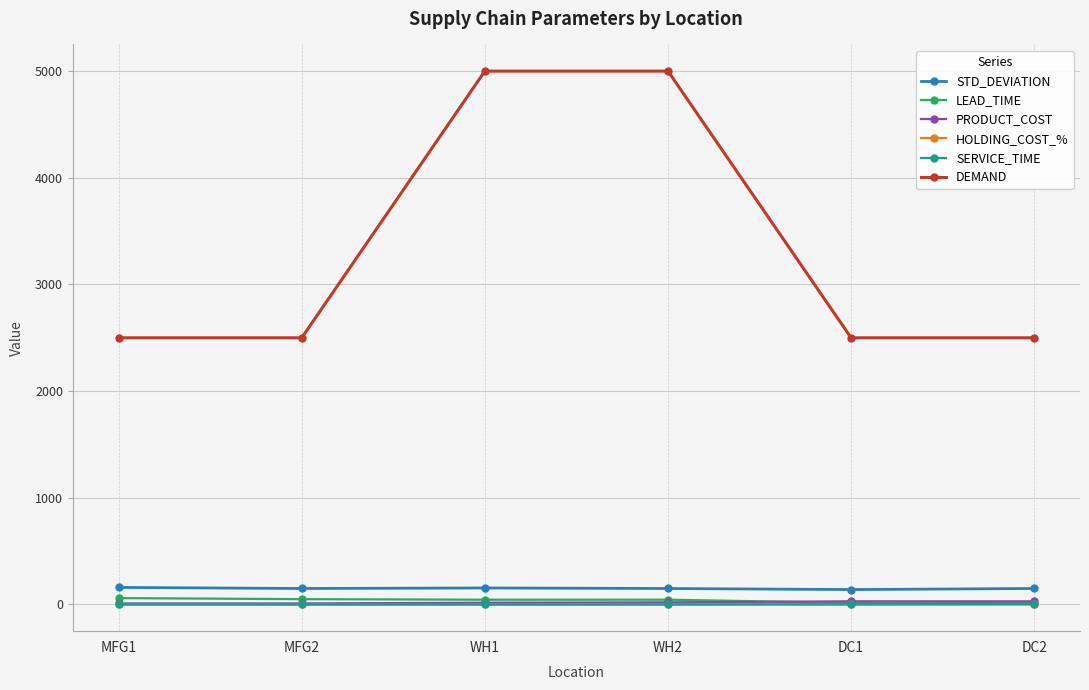

What position from the left is MFG1?

1